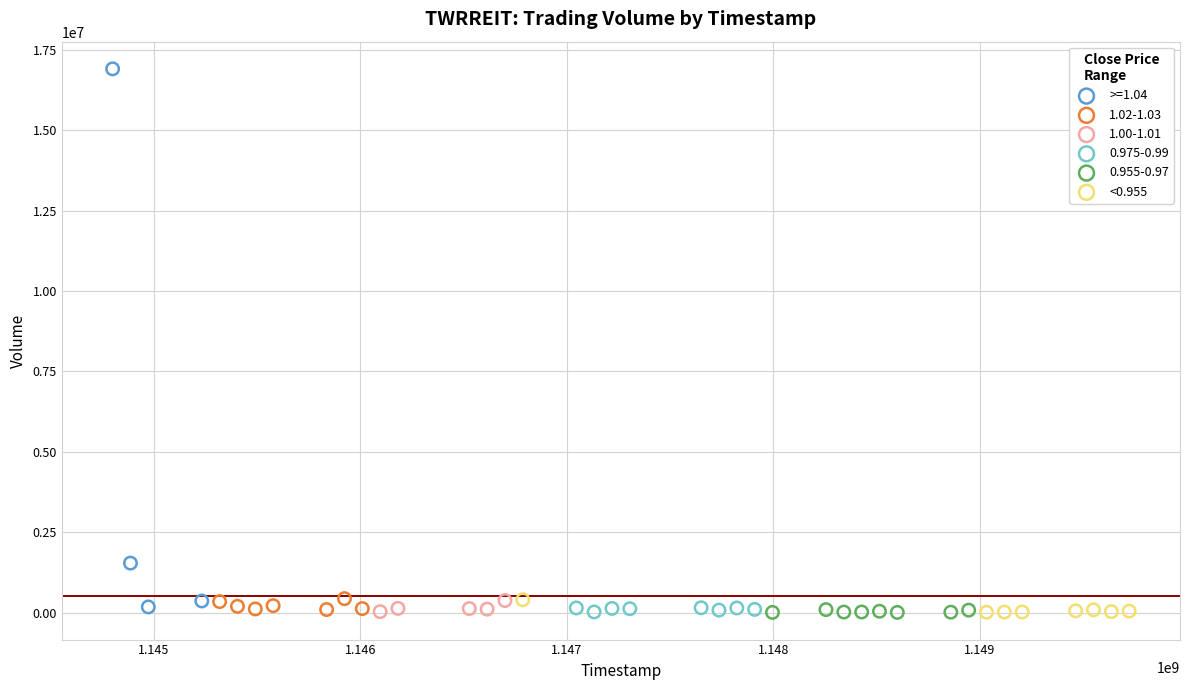

Which series has the largest Y range (max minus min)?

>=1.04